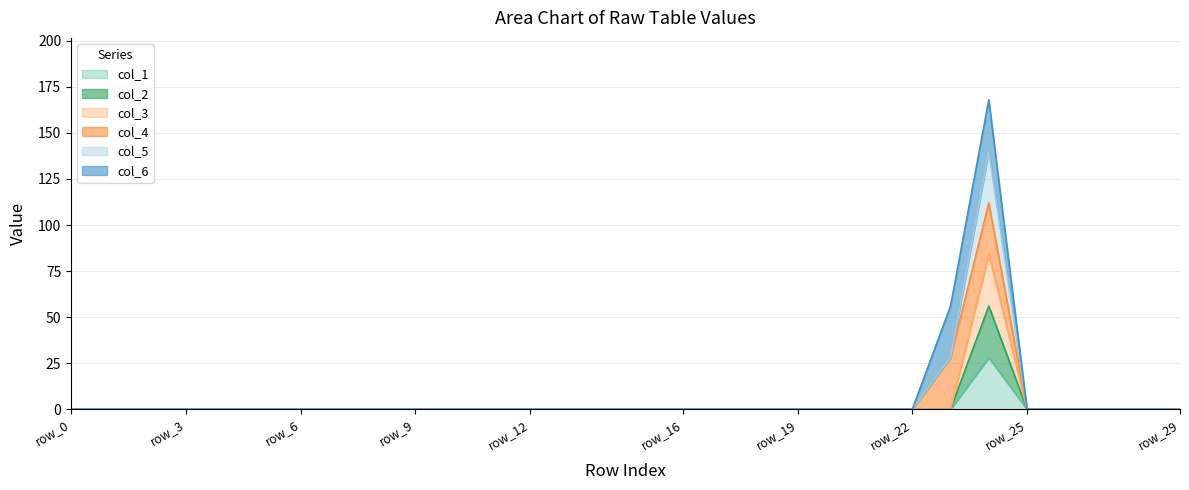

Does the chart have visible grid lines?

Yes